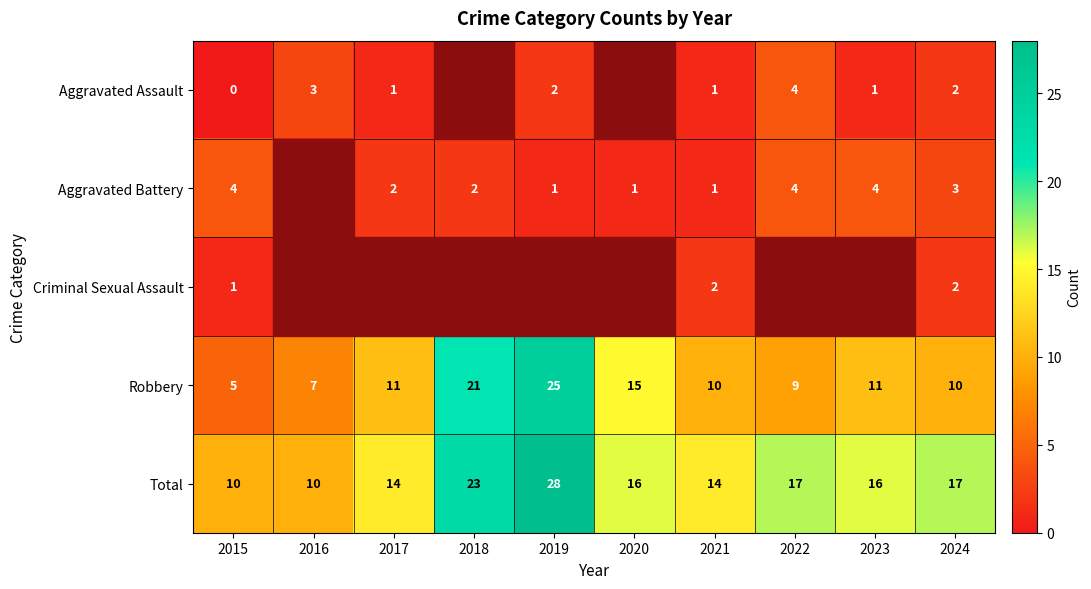

What is the spread (max minus min) of values at 2021?

13